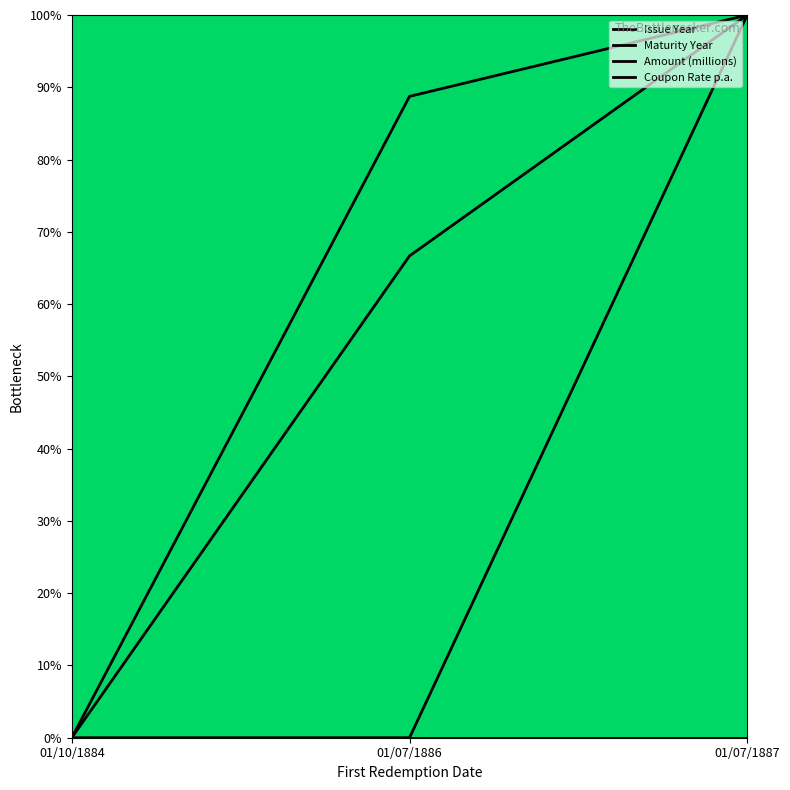

Does the chart display data point markers on the line(s)?

No